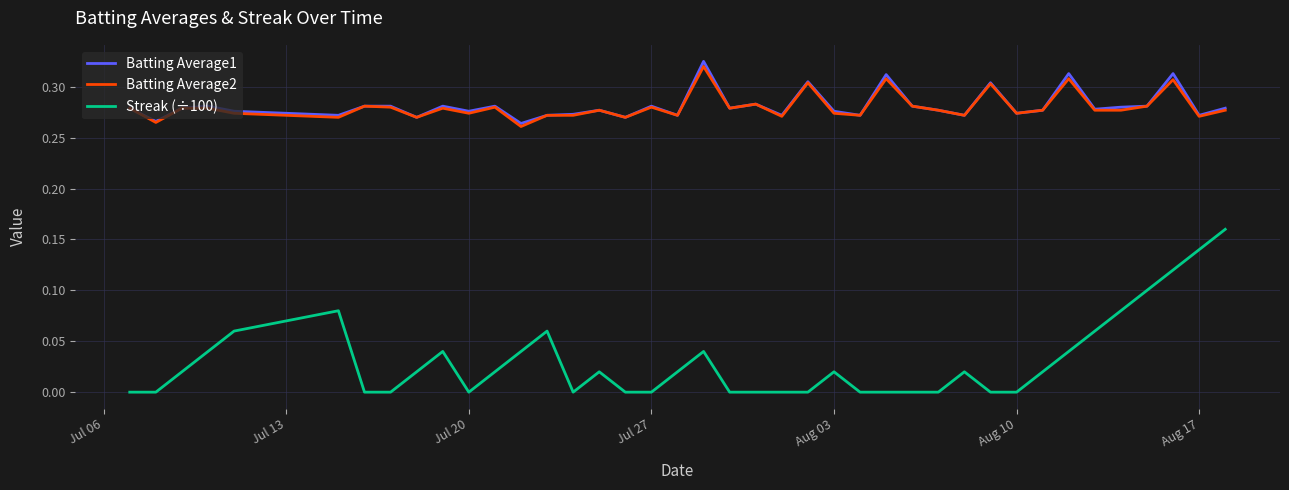

True or false: Streak (÷100) and Batting Average1 intersect in this chart.

False